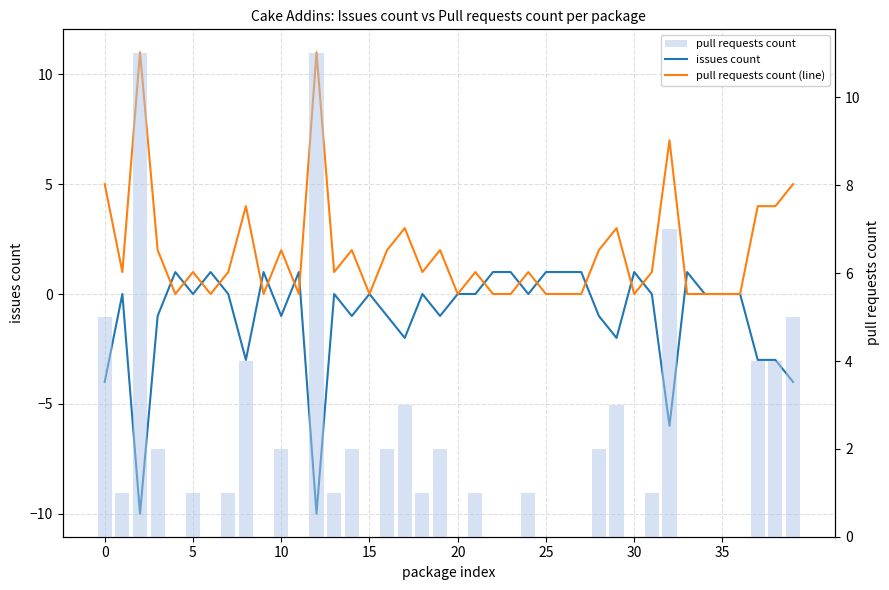

What is the maximum value for pull requests count (line)?

11